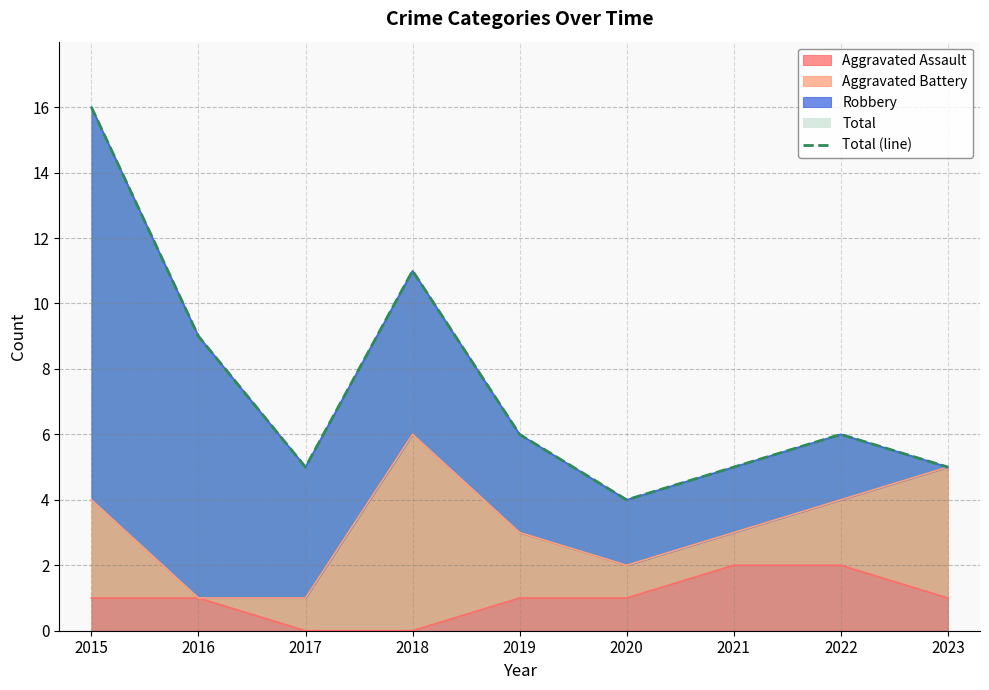

At which category does the chart reach its minimum across all series?

2020